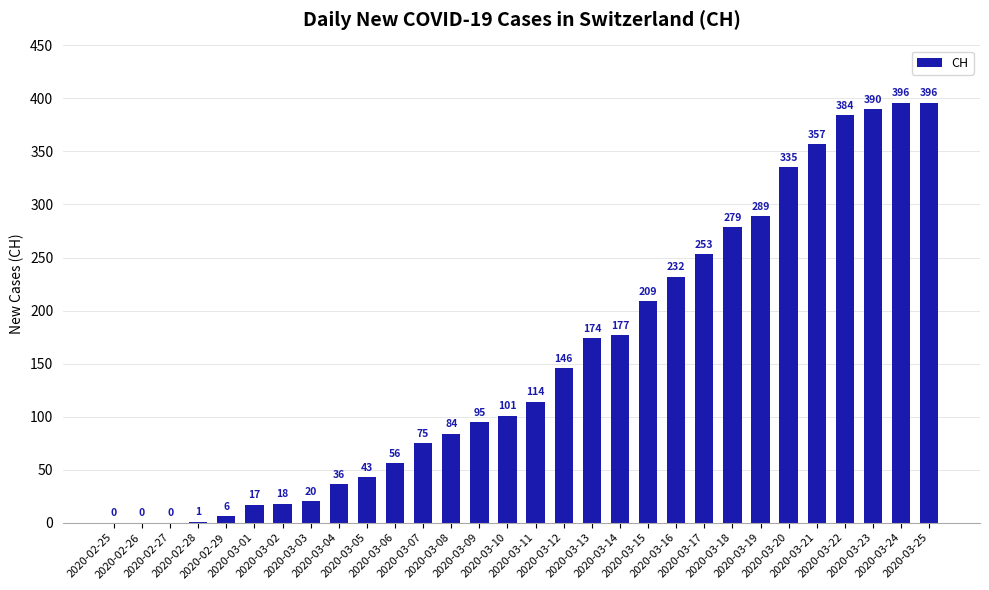

What is the greatest value displayed?

396